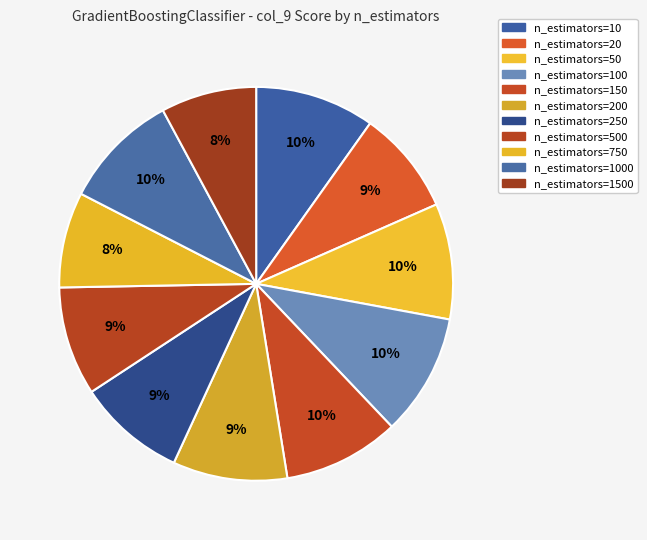

How many segments does this pie chart have?

11